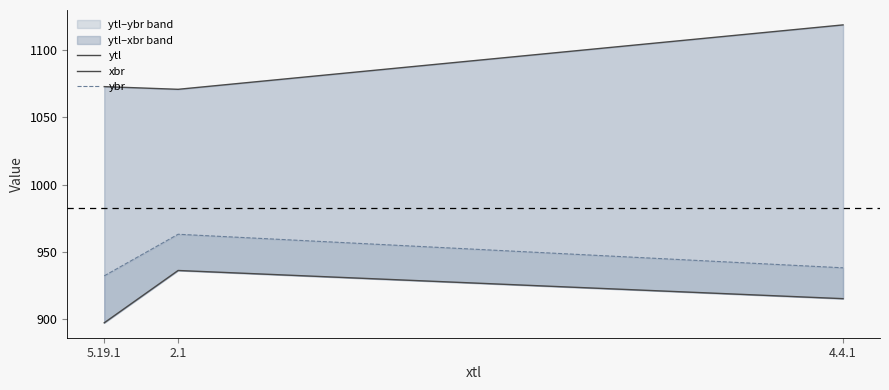

What is the sum of all ytl values?

2748